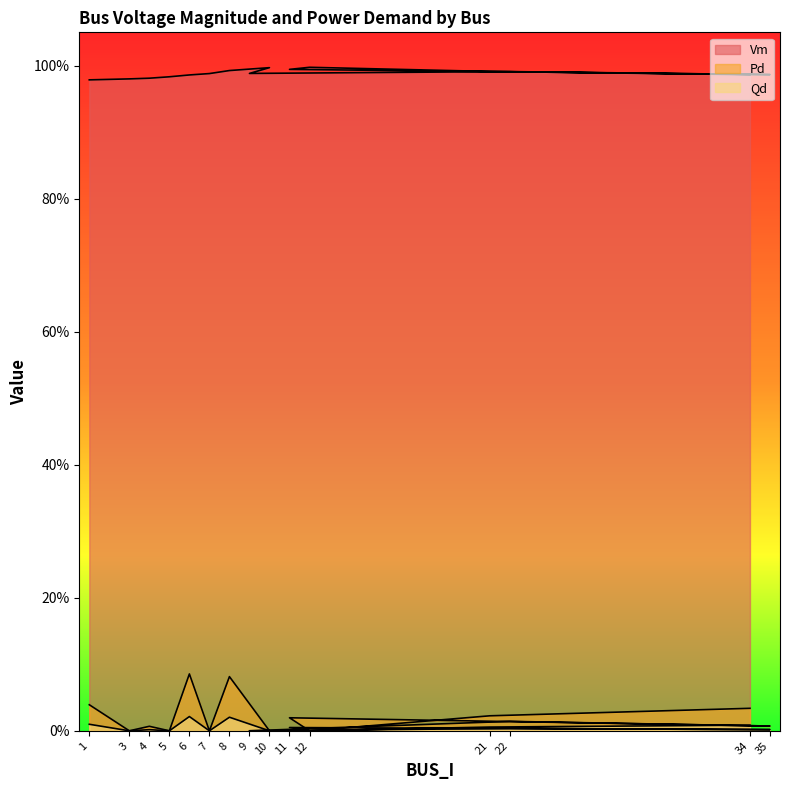

Count the number of data series in this chart.

3